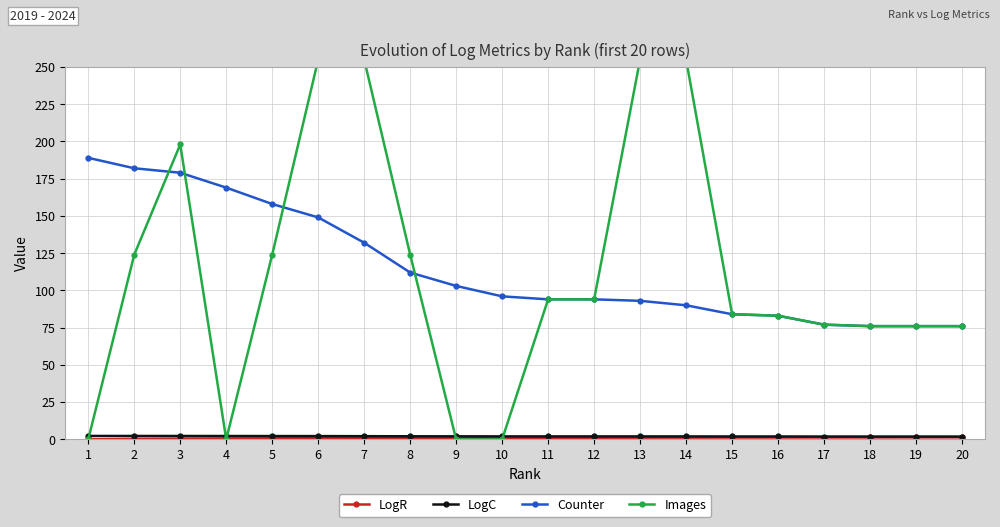

List the series in order of their peak value, highest first.

Images, Counter, LogC, LogR